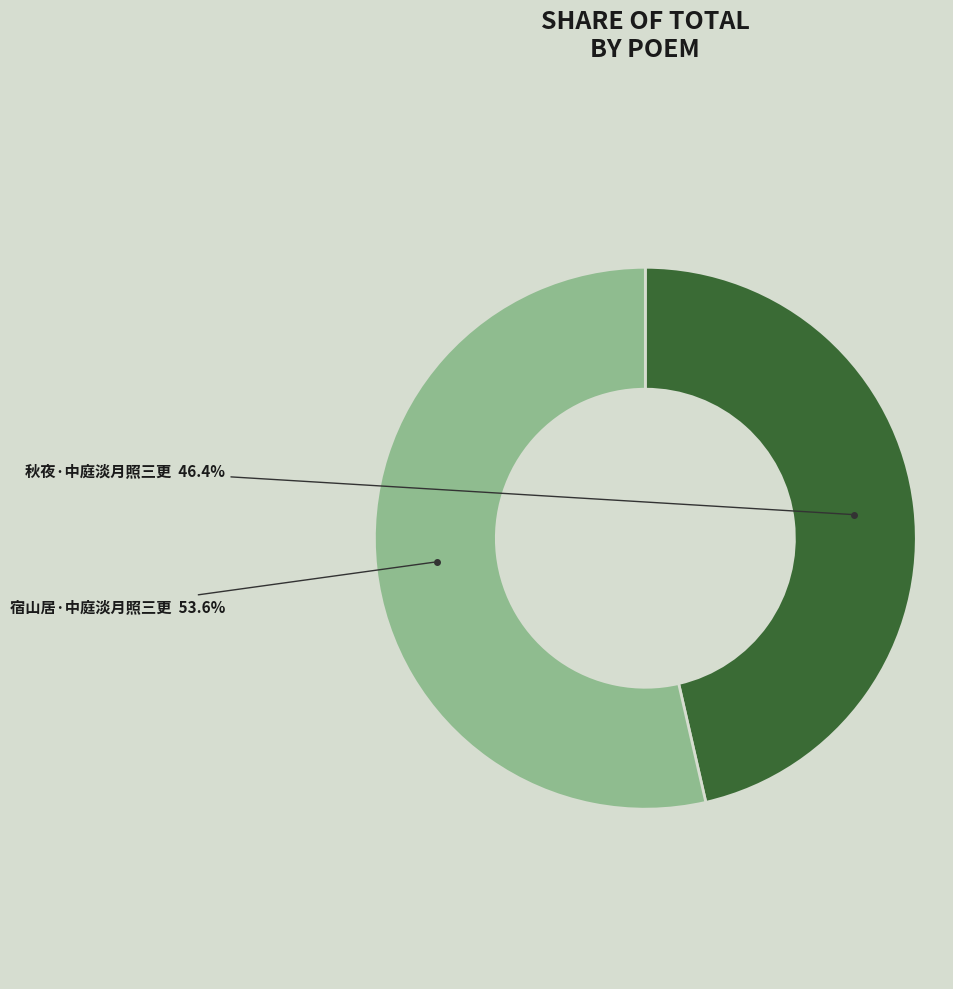

Is there a majority slice in this chart?

Yes